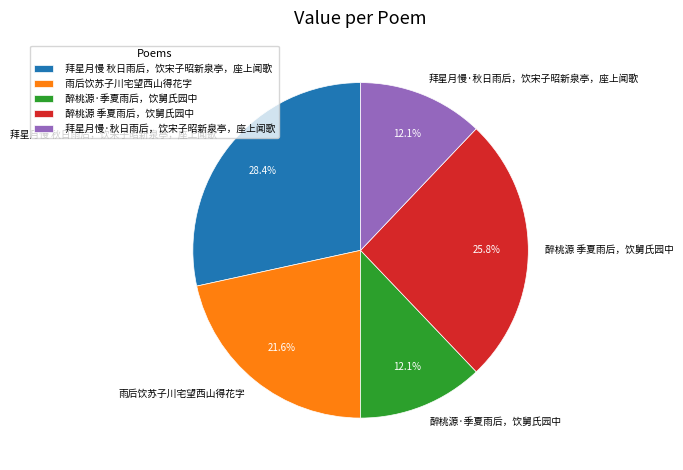

What is the total percentage of 醉桃源·季夏雨后，饮舅氏园中 and 雨后饮苏子川宅望西山得花字?

33.7%